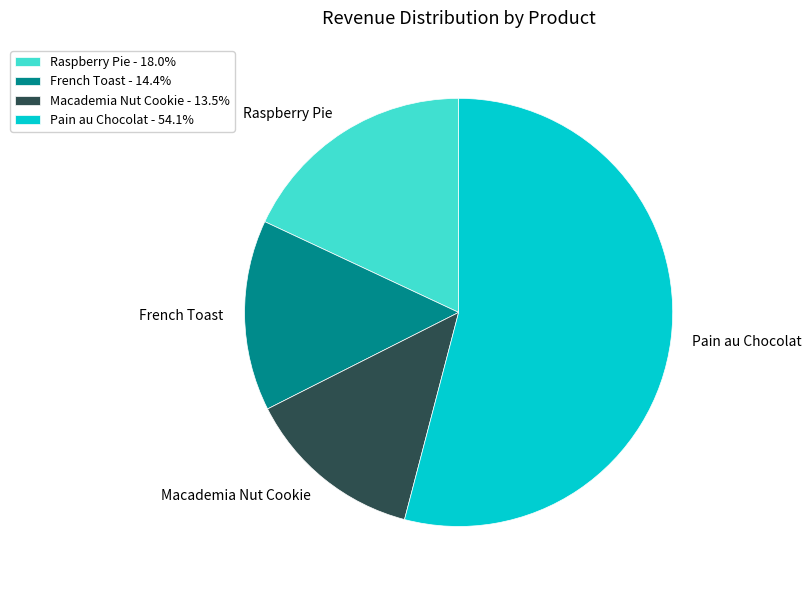

Do Pain au Chocolat and Macademia Nut Cookie together represent more than half of the pie?

Yes